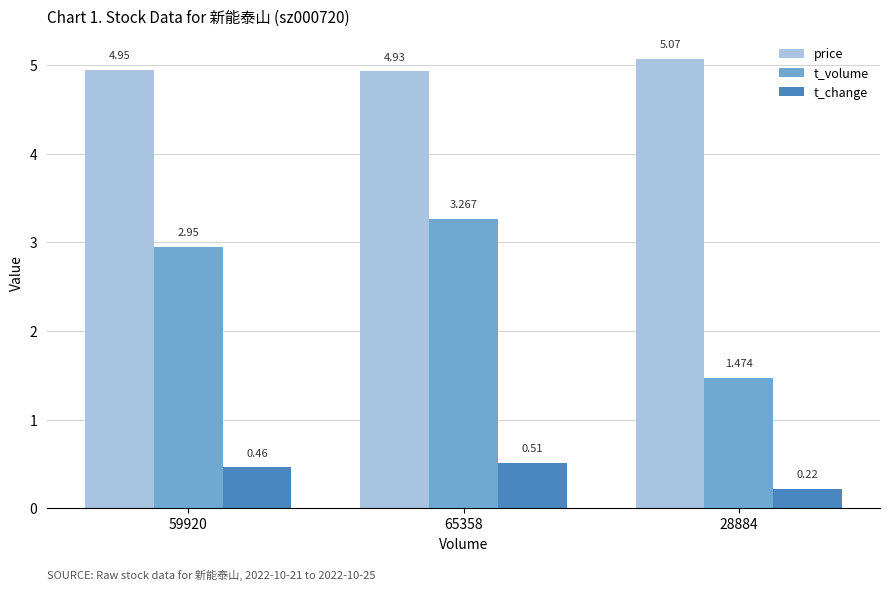

List the series in order of their peak value, lowest first.

t_change, t_volume, price